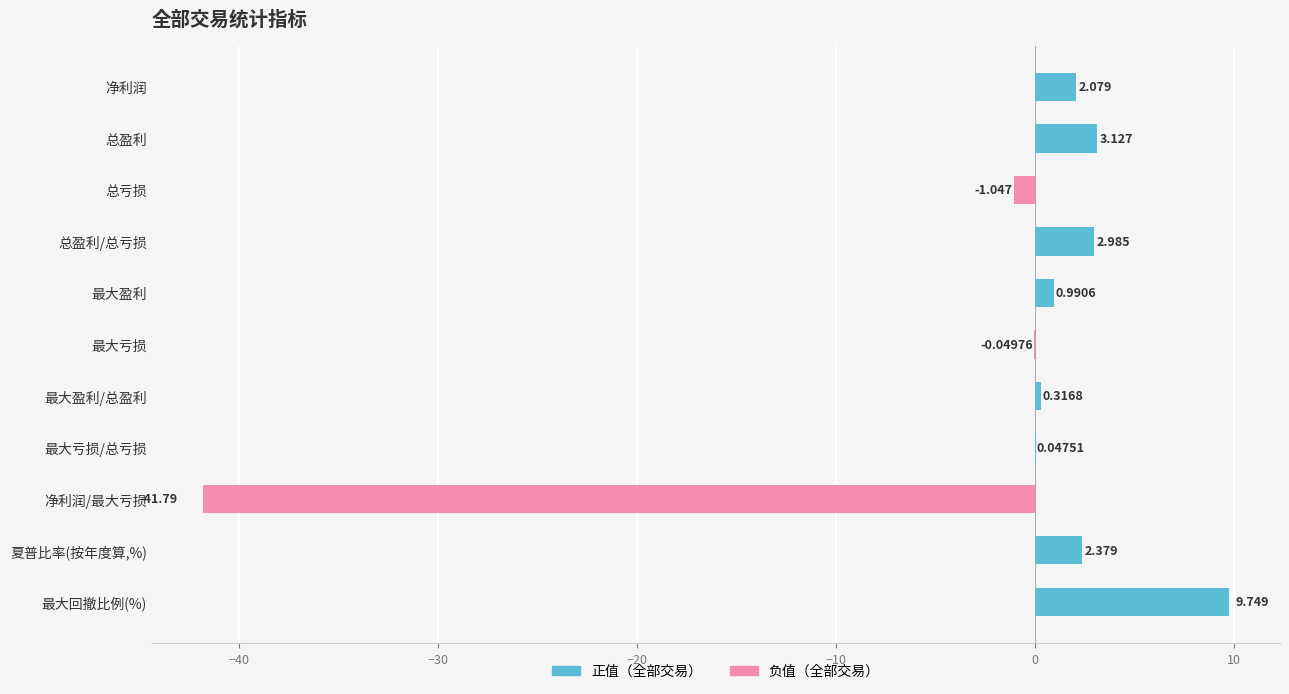

What is the smallest value displayed?

-41.8